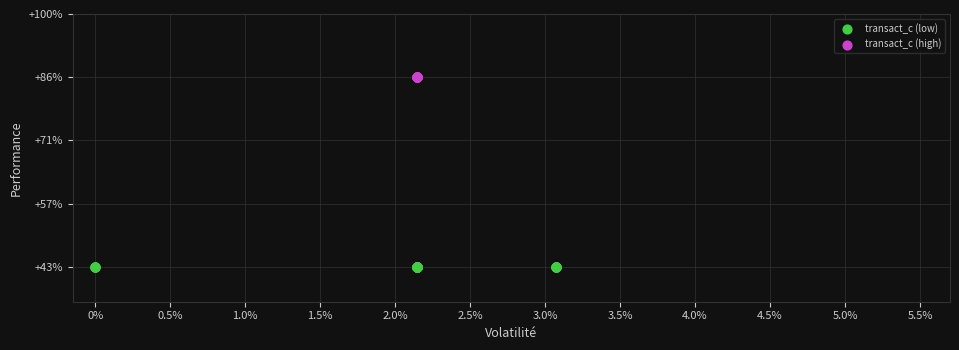

Which series contains the lowest Y value?

transact_c (low)